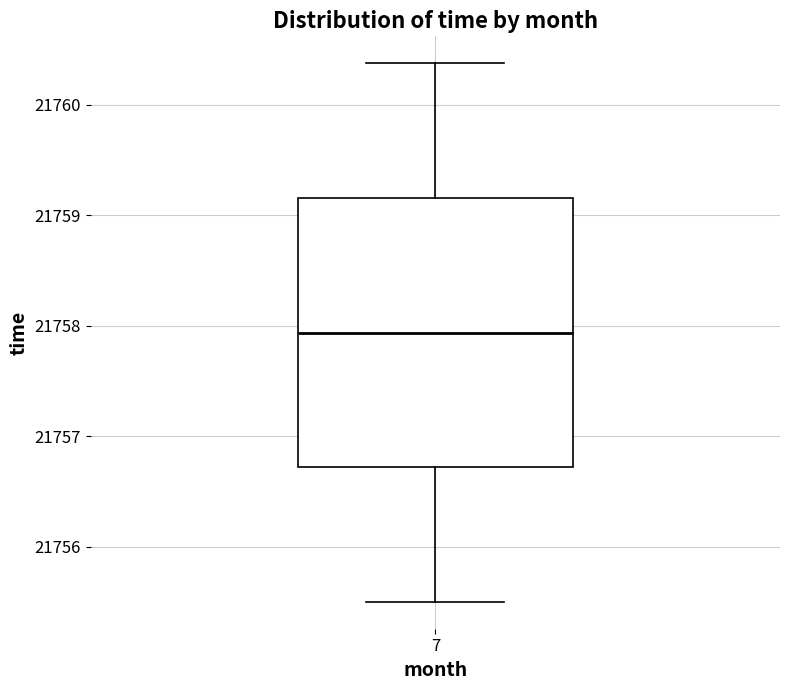

Transcribe this box plot: give where the median line is, the range the box spans, and where the two whiskers end, as read against the y-axis. The values are not printed on the chart, so give them approximately, as read against the axis.

median 21757.9, box 21756.7 to 21759.2, whiskers 21755.5 to 21760.4